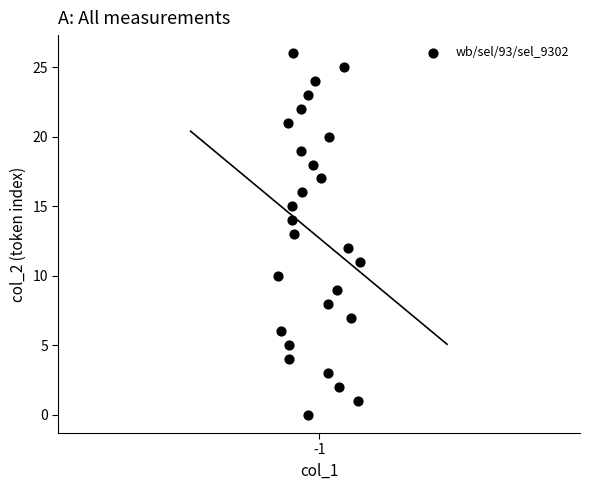

What is the range of Y values (max minus min)?

26